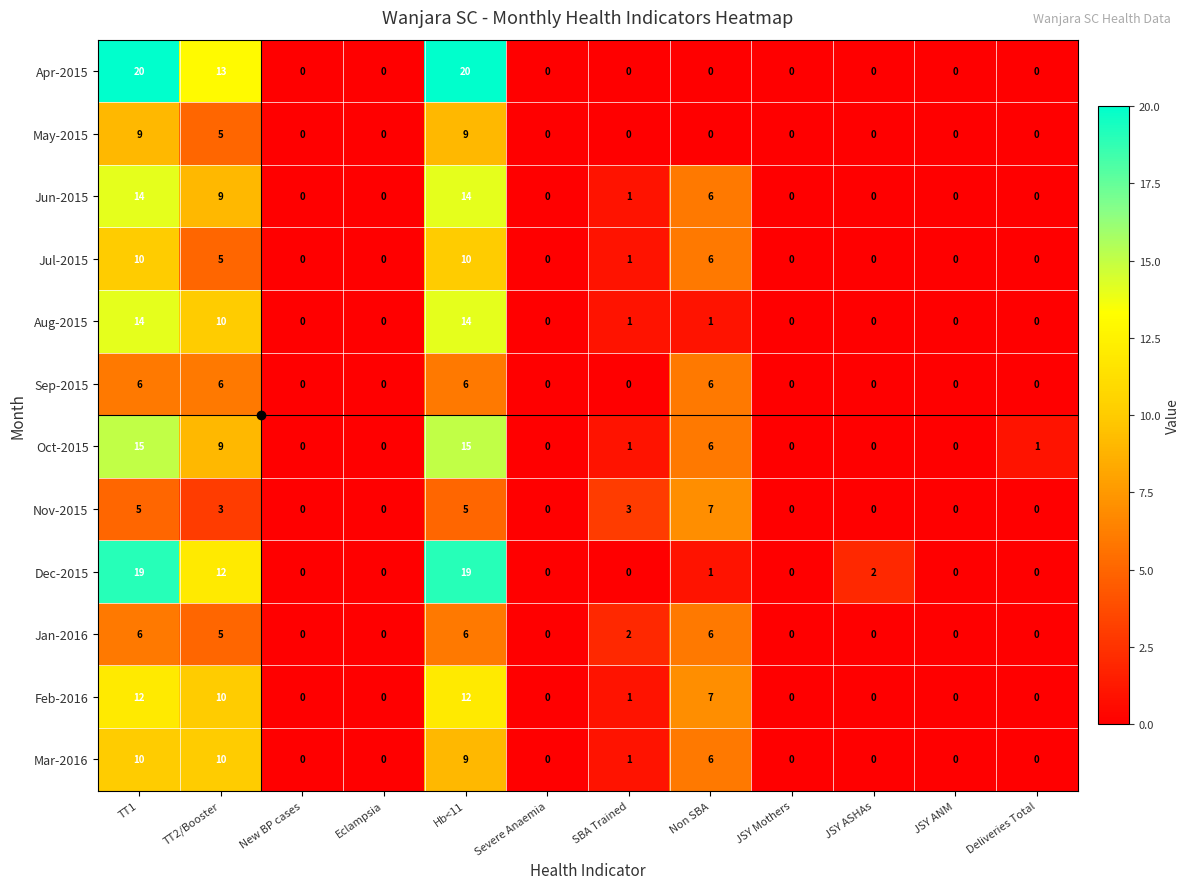

True or false: Jul-2015 has a value of 1 at SBA Trained.

True